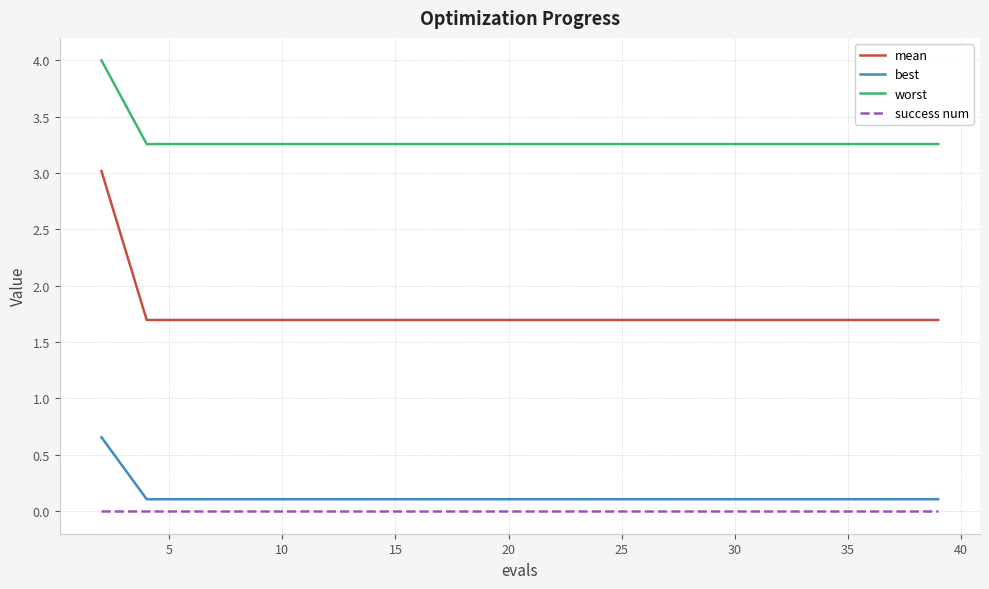

What are all the series names shown in the legend?

mean, best, worst, success num